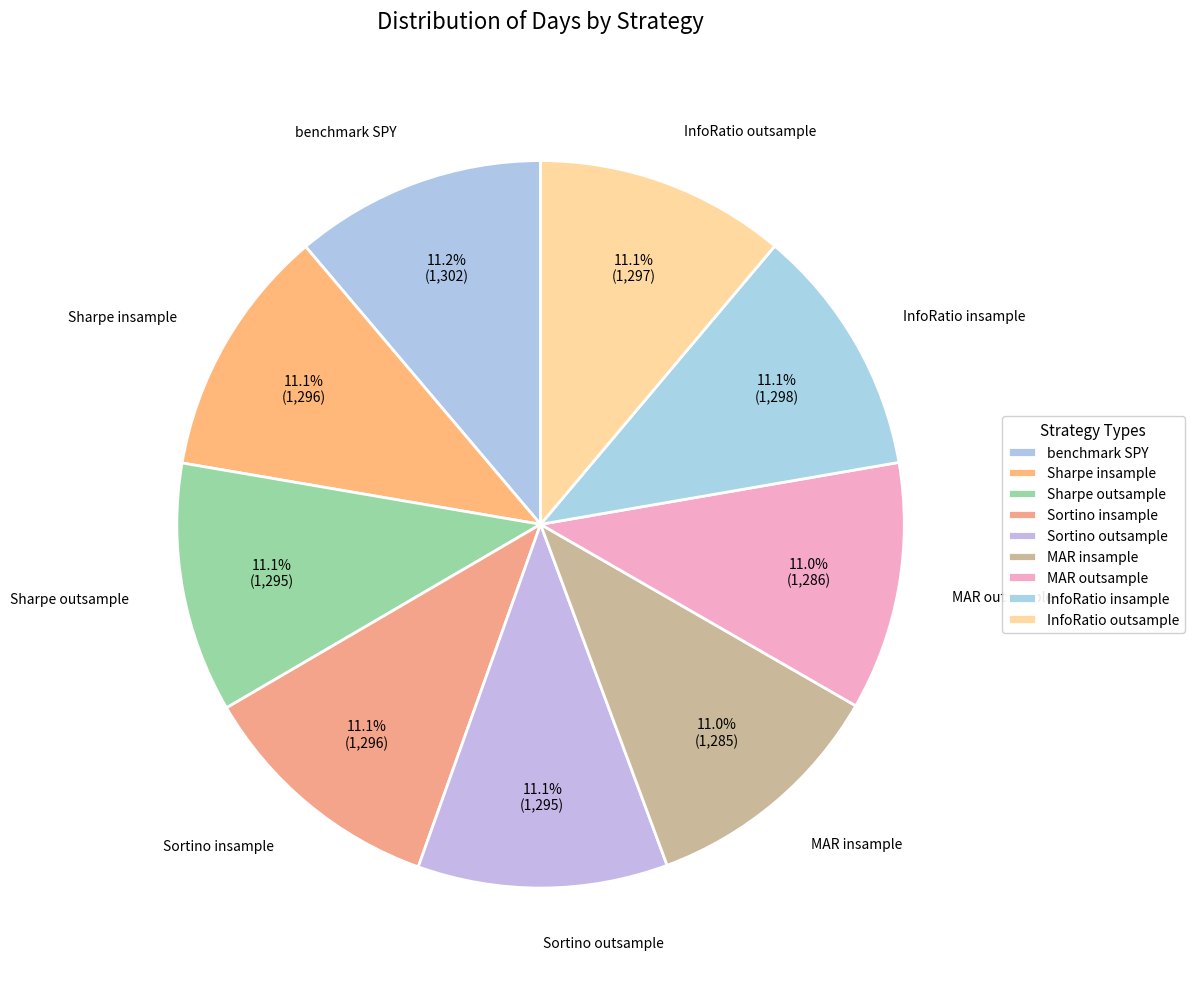

Is there a majority slice in this chart?

No